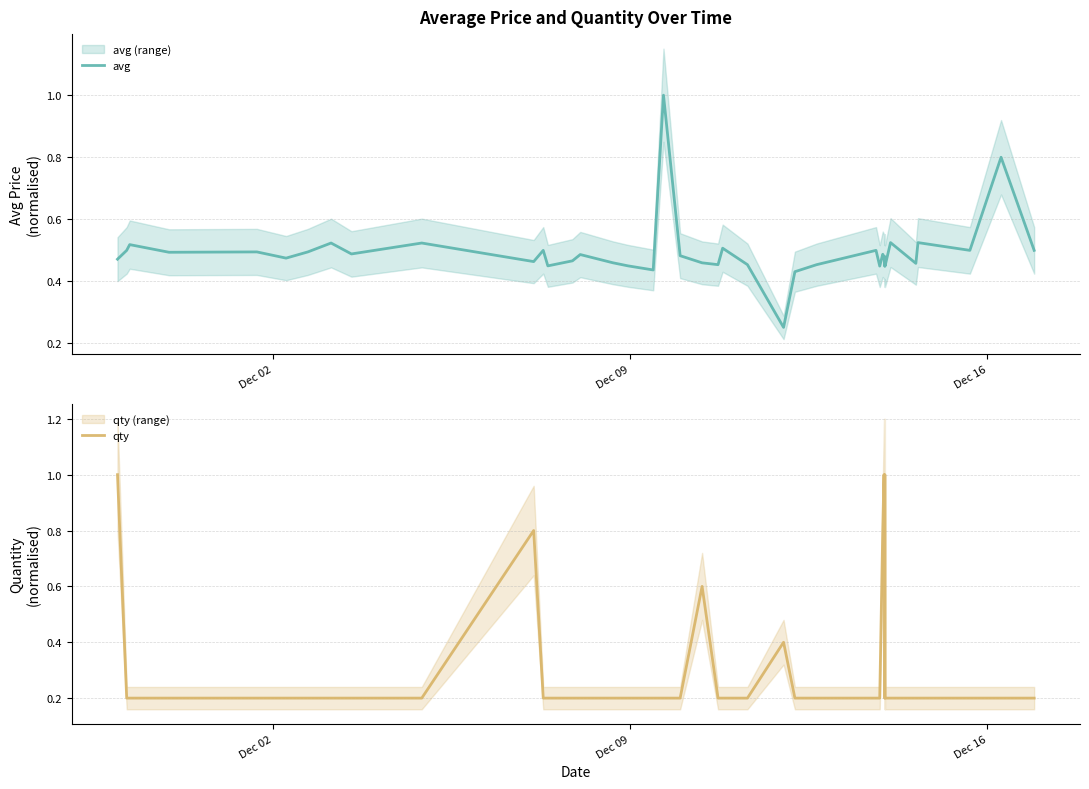

Which series has the largest range (max minus min)?

qty